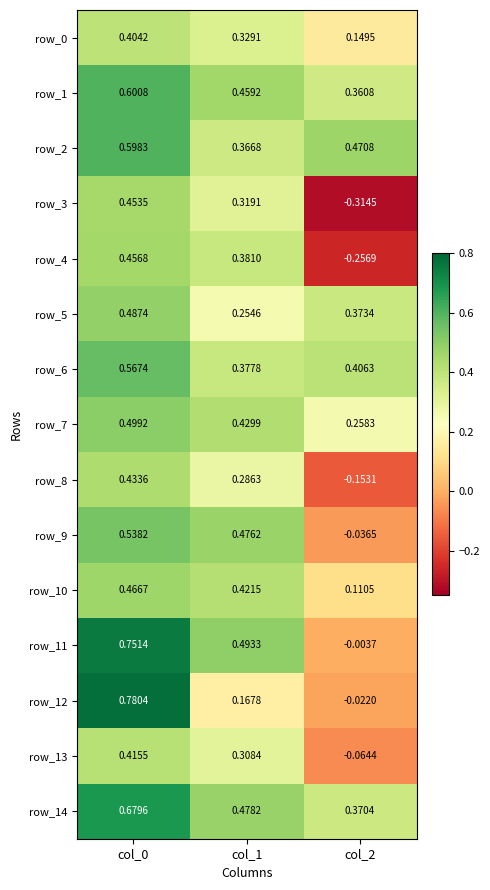

Is the value of row_5 at col_2 greater than the value of row_4 at col_2?

Yes